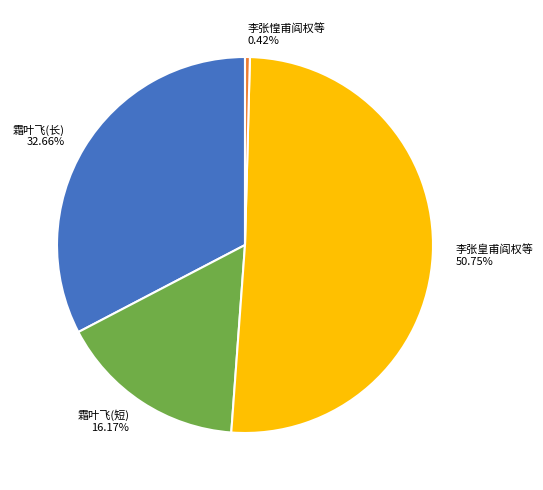

Do 霜叶飞(长) and 李张惶甫阎权等 together represent more than half of the pie?

No